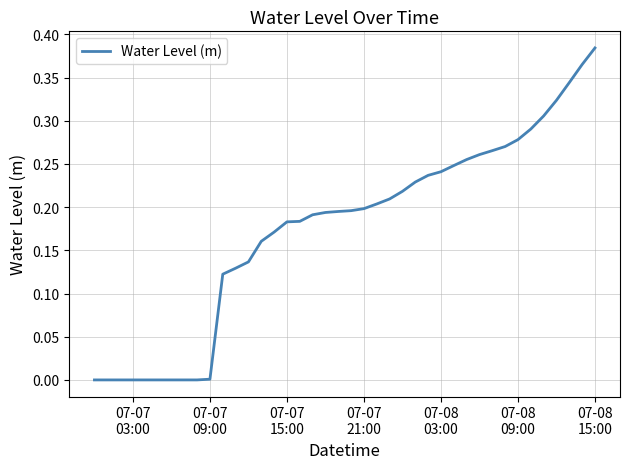

Is this an area chart (filled region under the line)?

No